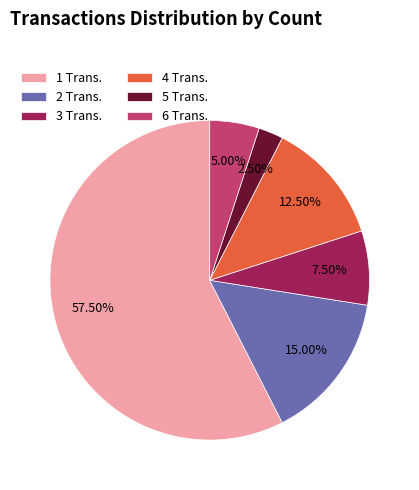

Which slice is the largest?

1 Trans.